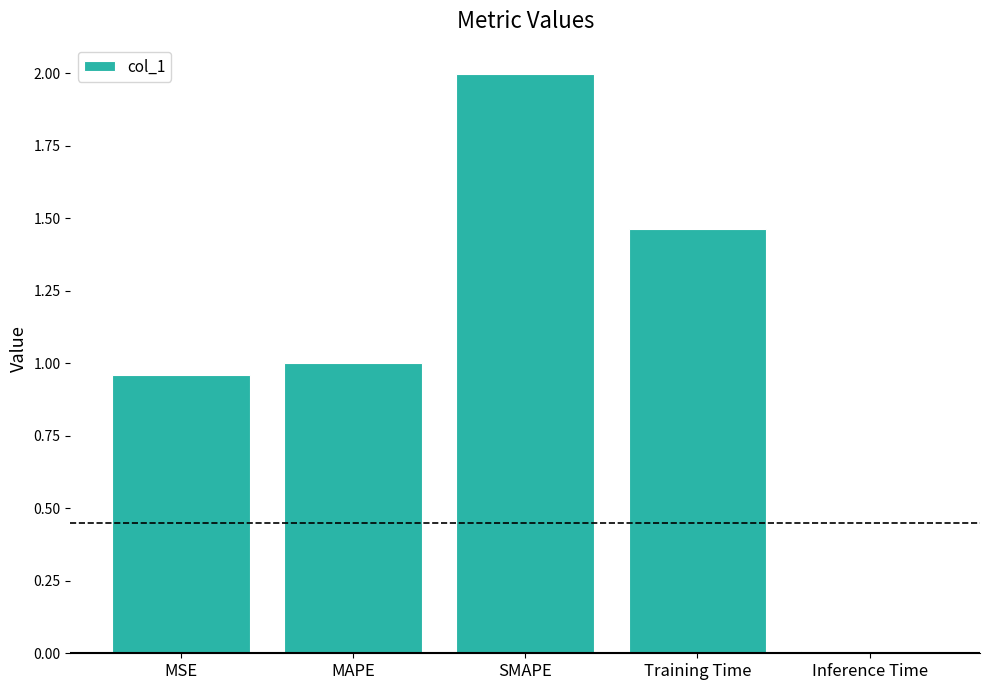

Which label corresponds to the smallest value in the chart?

Inference Time